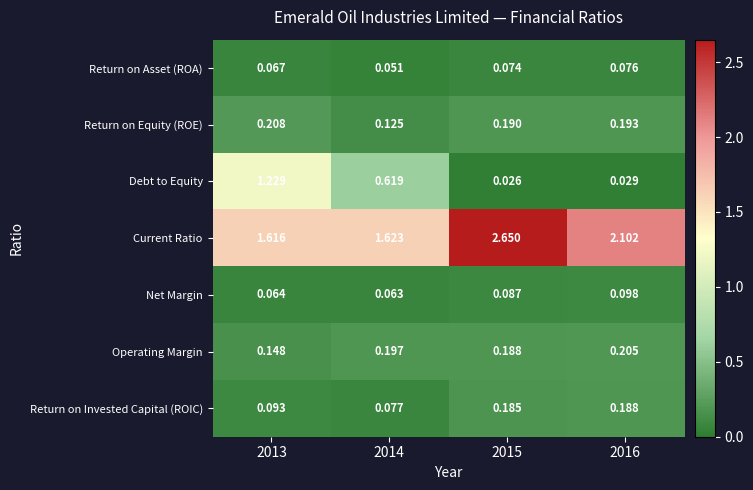

Rank the series at 2016 from lowest to highest value.

Debt to Equity, Return on Asset (ROA), Net Margin, Return on Invested Capital (ROIC), Return on Equity (ROE), Operating Margin, Current Ratio